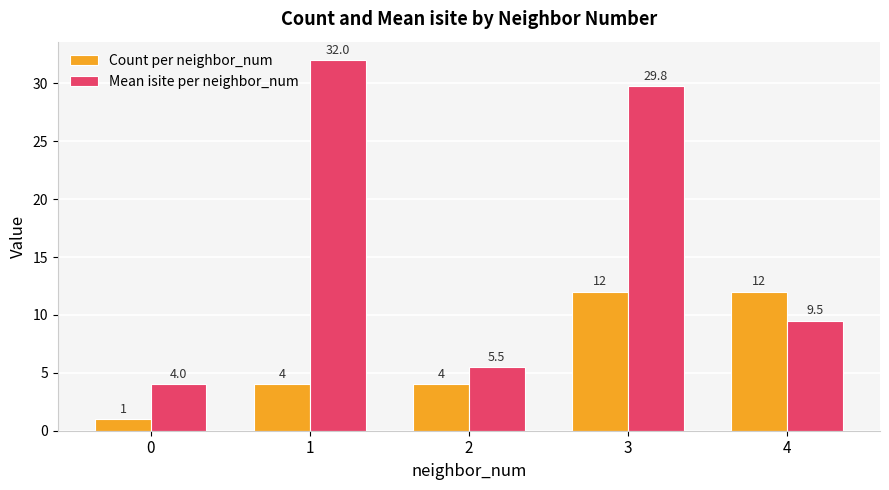

What is the difference between the highest and lowest values at 2?

1.5